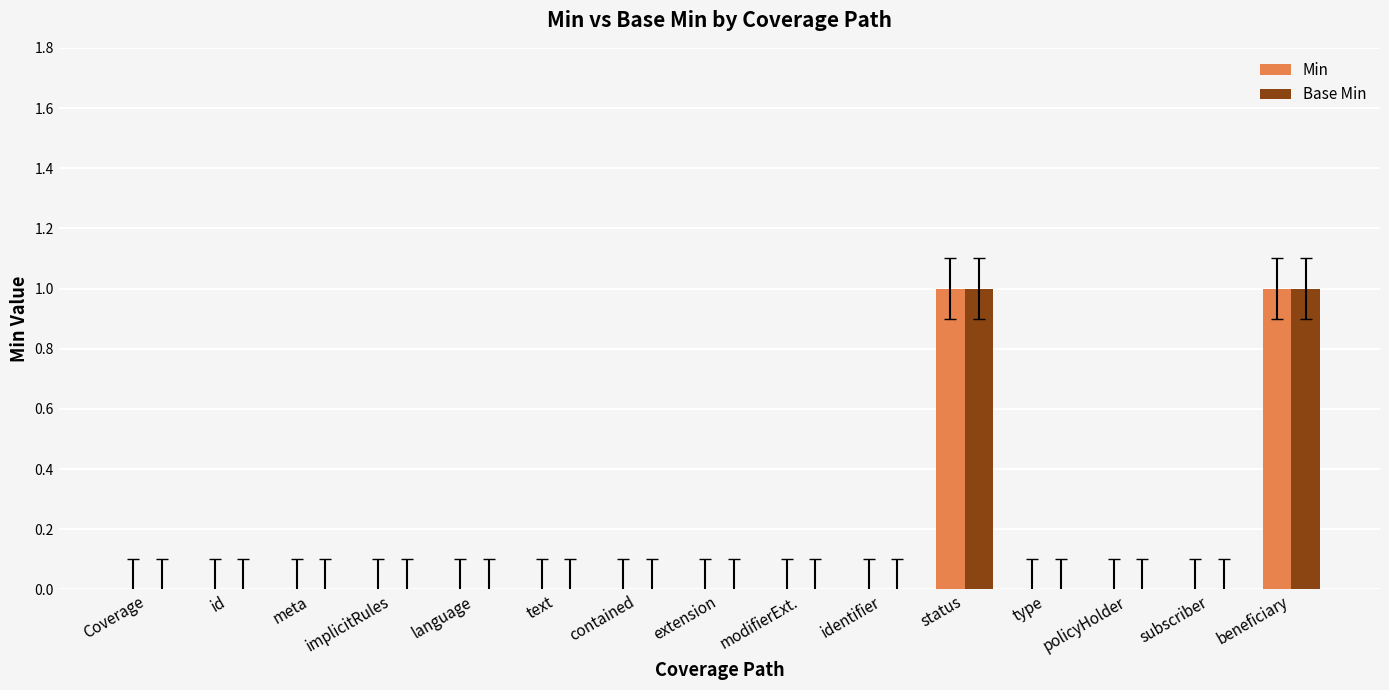

Is it true that Min equals 1 at status?

True